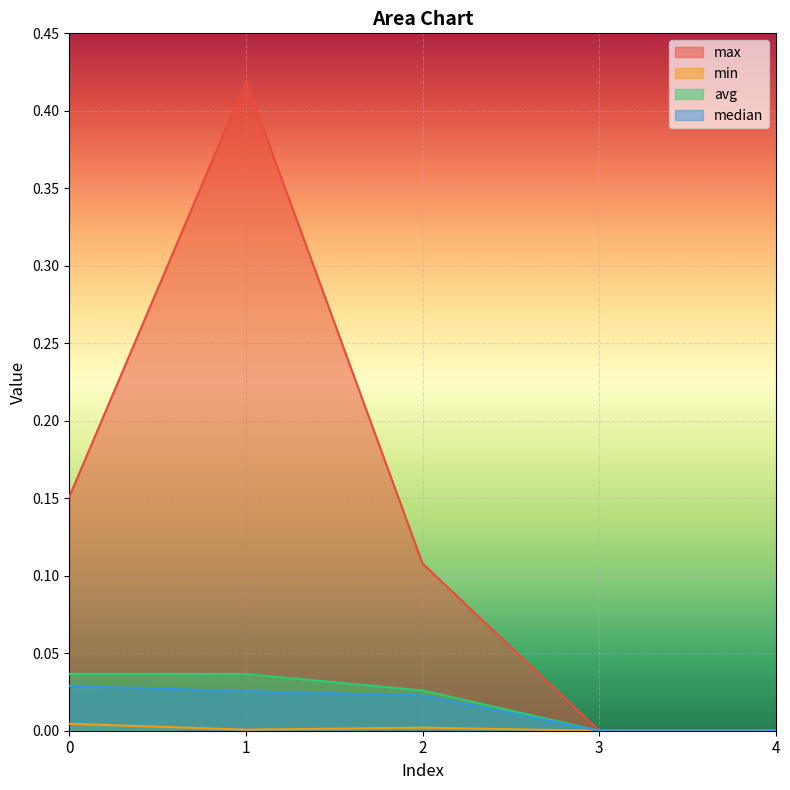

How many avg values are between 0 and 1?

5